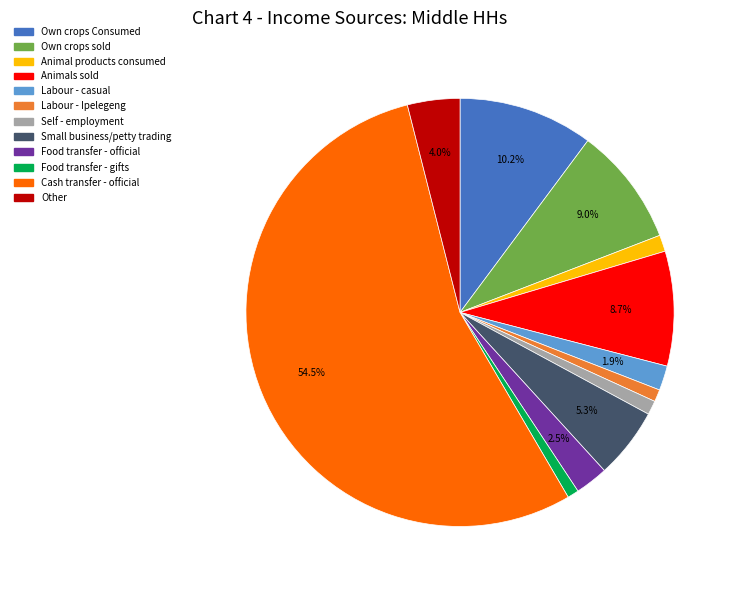

Does any single category account for the majority?

Yes